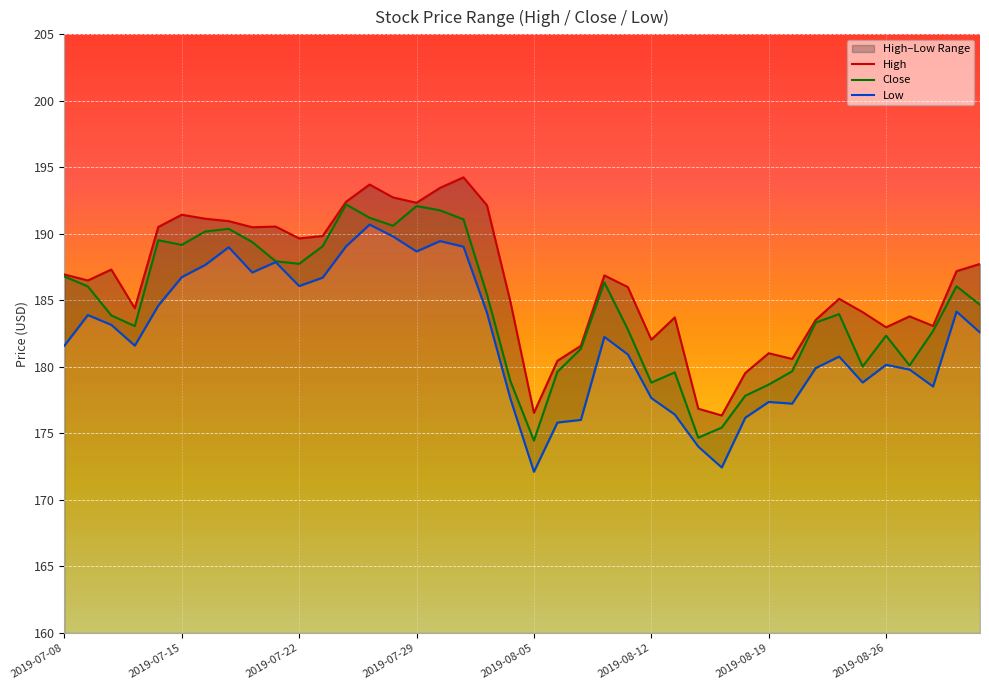

How many data points does each series have?

40